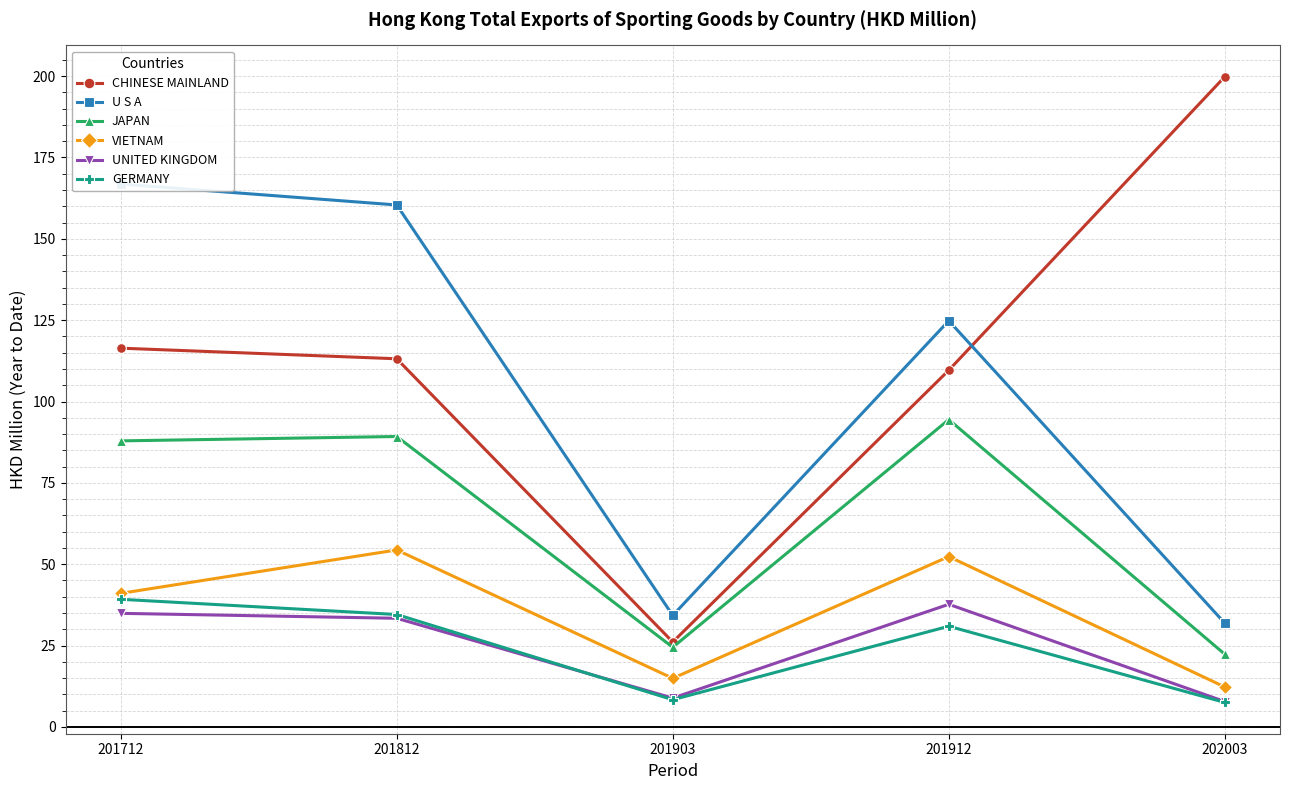

What is the minimum value shown in the chart?

7.5